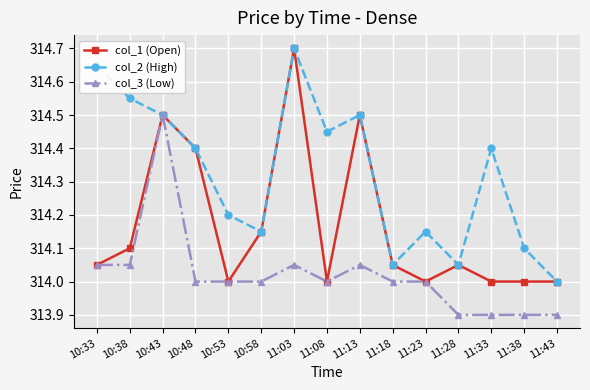

How many data points in col_2 (High) are above 314?

14